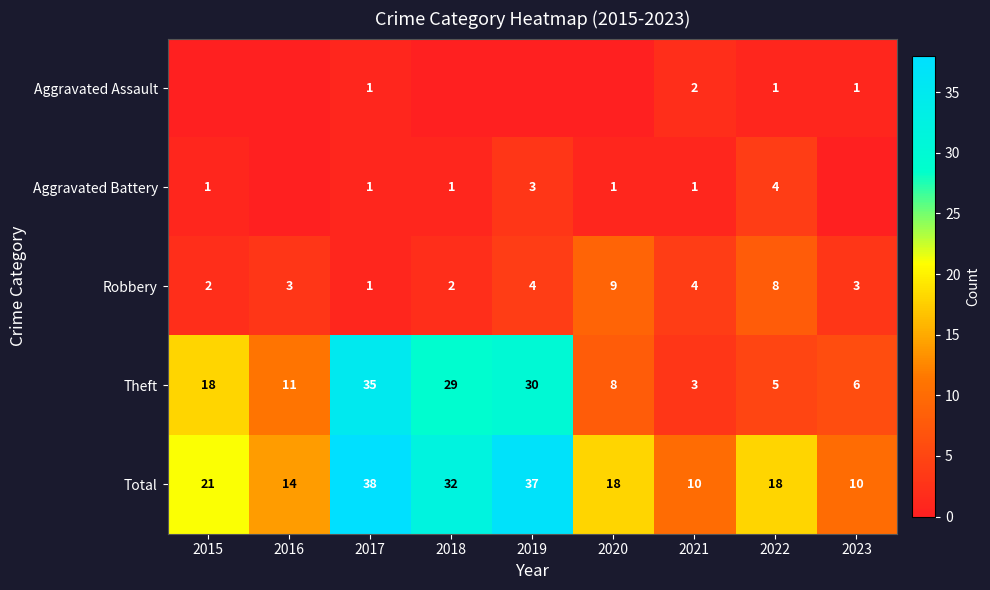

Rank the series at 2021 from highest to lowest value.

Total, Robbery, Theft, Aggravated Assault, Aggravated Battery